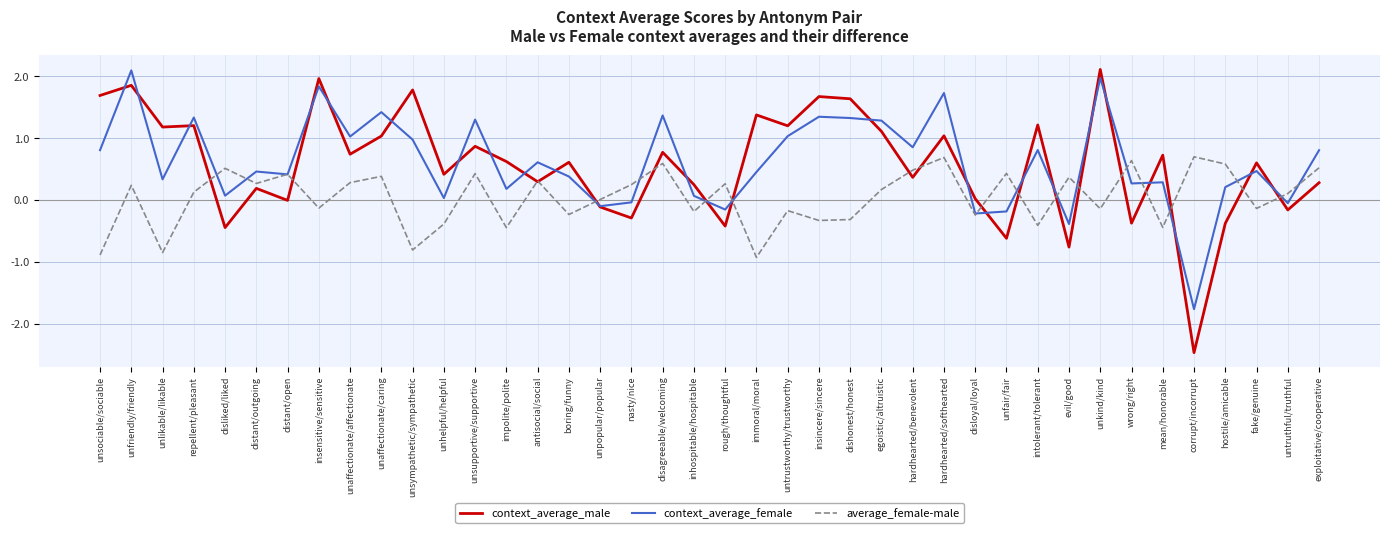

What position from the right is unlikable/likable?

38